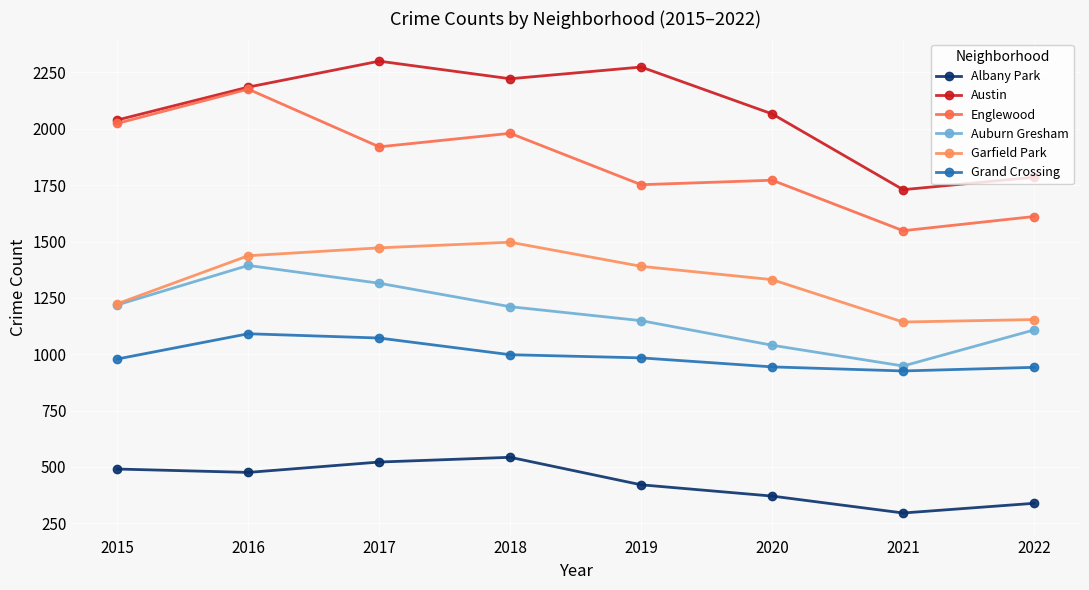

What is the spread (max minus min) of values at 2021?

1434